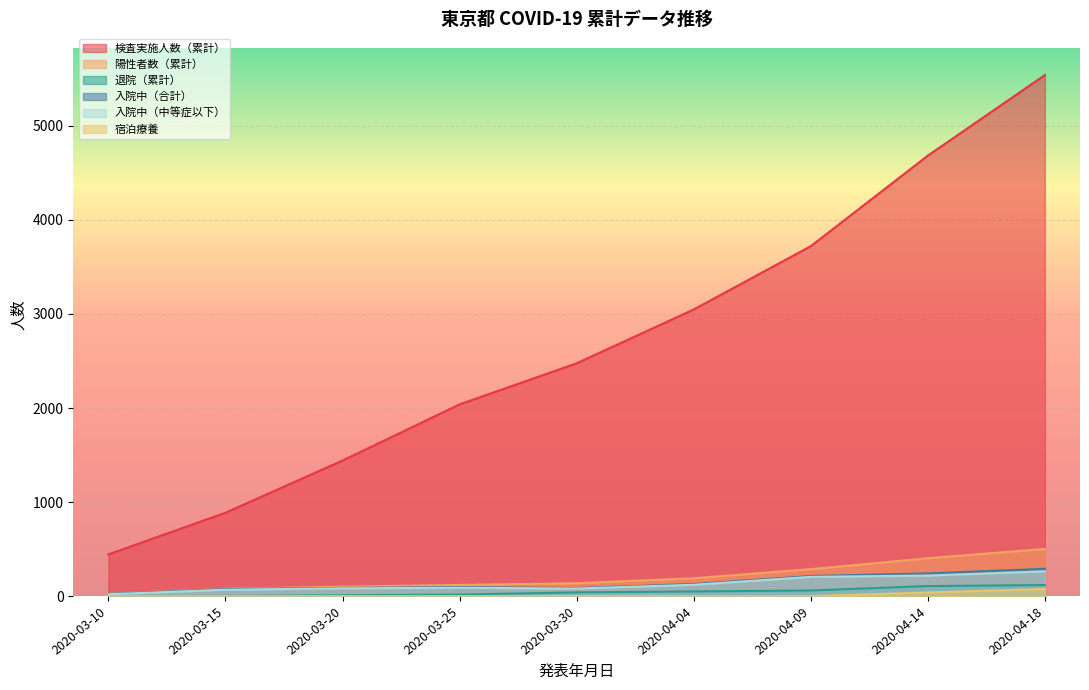

Which series has the largest total across all categories?

検査実施人数（累計）